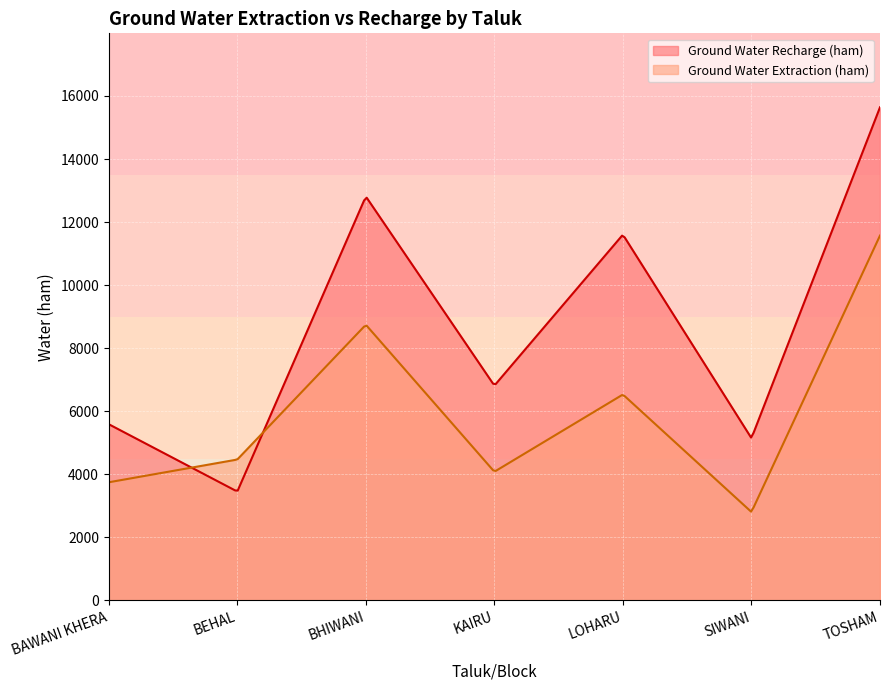

What is the difference between the Ground Water Extraction (ham) values at BAWANI KHERA and BHIWANI?

4997.0